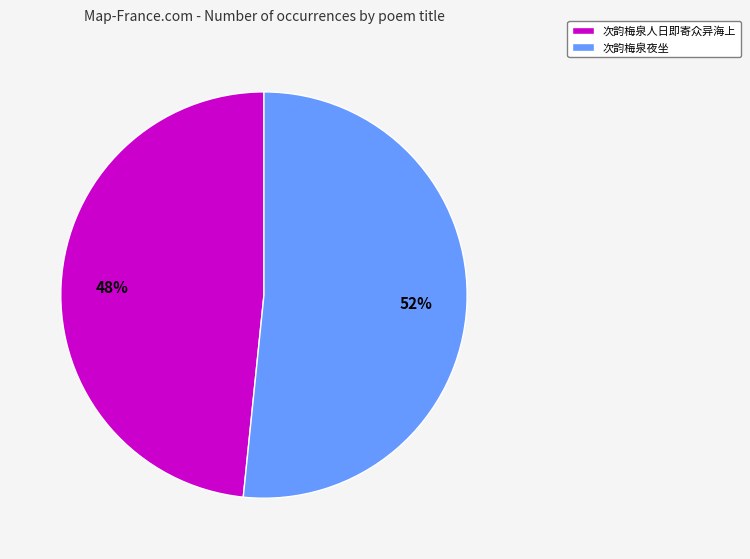

Which category accounts for the majority?

次韵梅泉夜坐